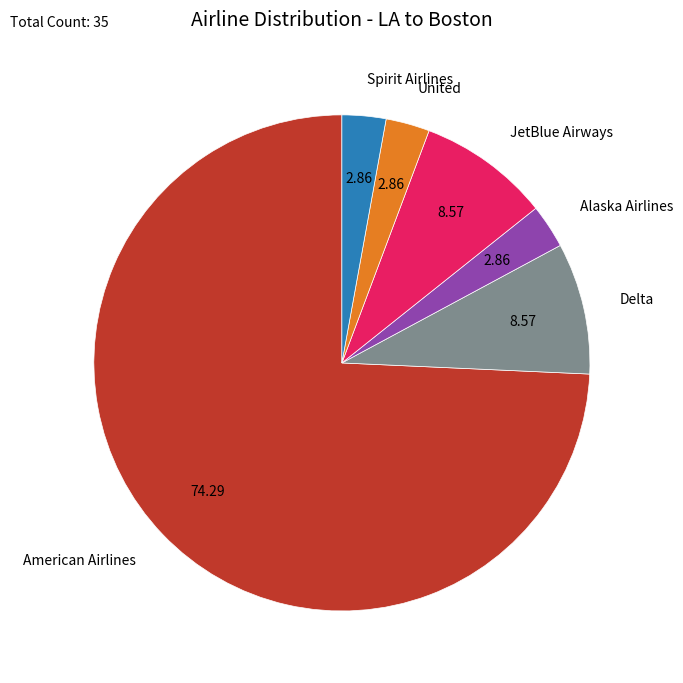

Does any single category account for the majority?

Yes